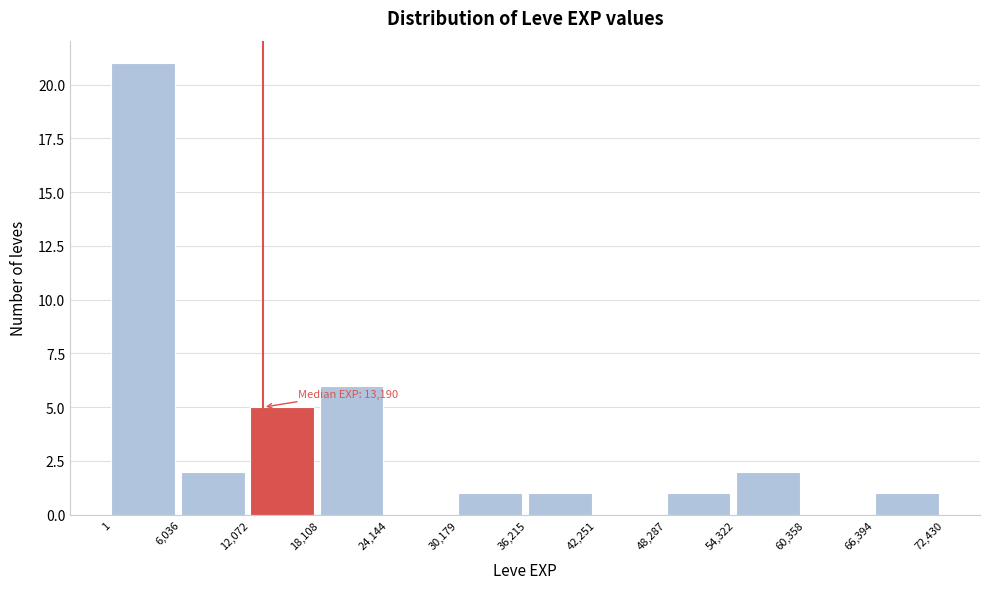

Which range on the x-axis has the tallest bar?

1 to 6,036